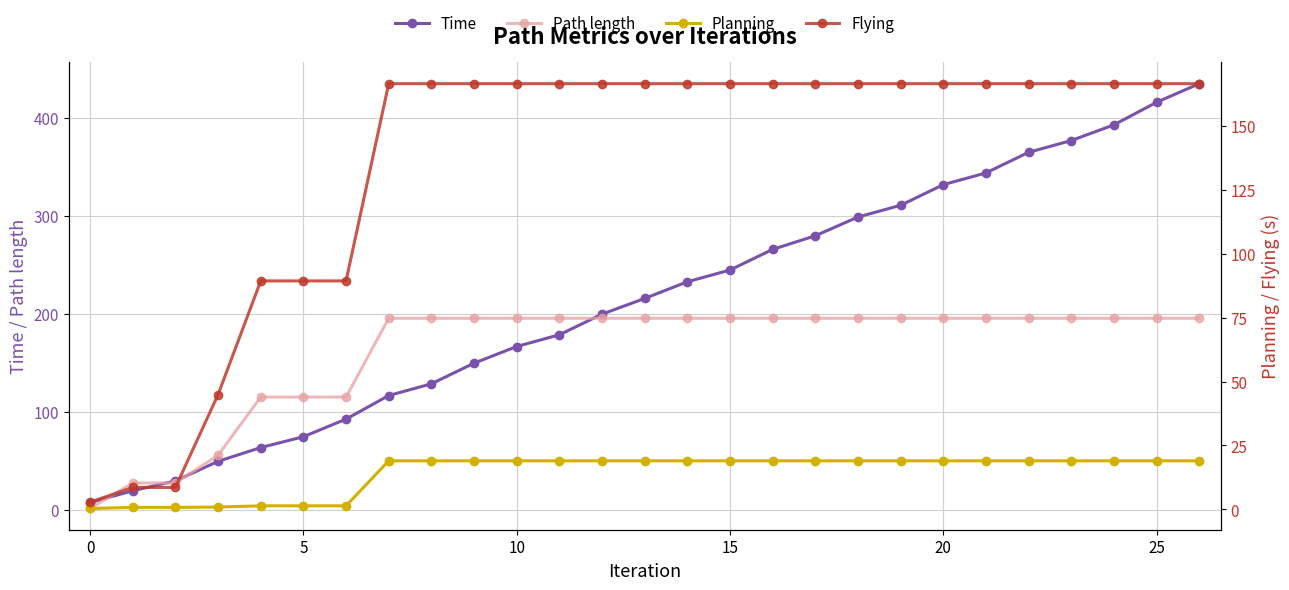

True or false: Time has a value of 299.0 at 18.

True